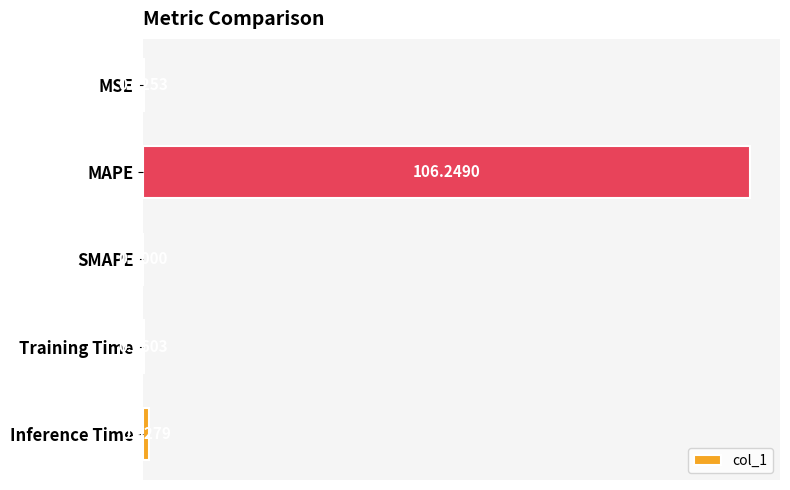

What is the change in value from MAPE to Training Time?

-106.2